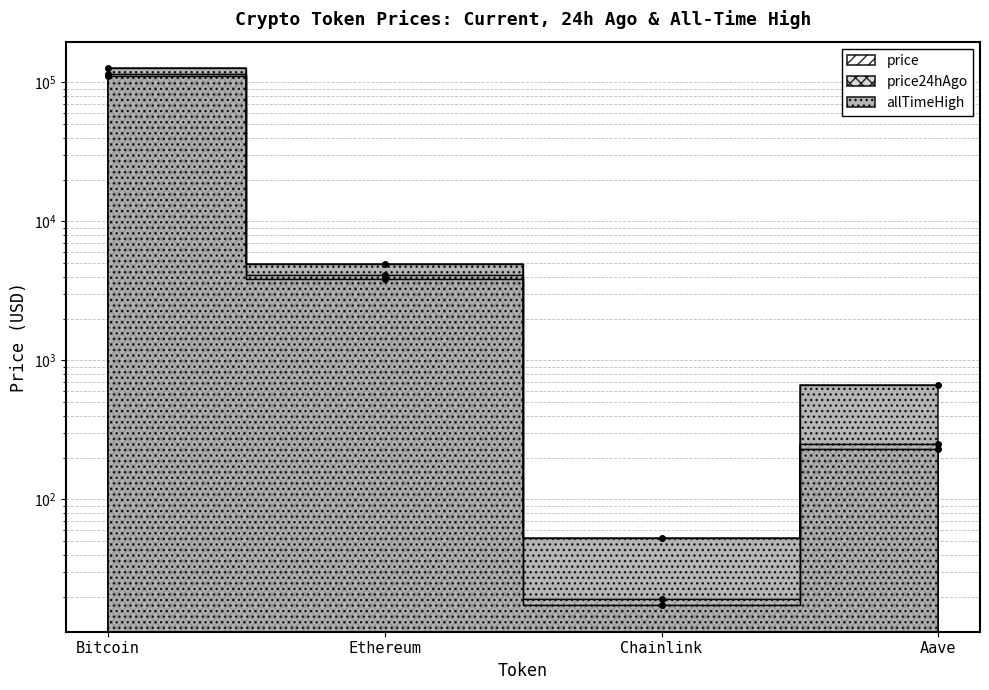

What is the difference between the second highest and second lowest values in the price series?

3838.8